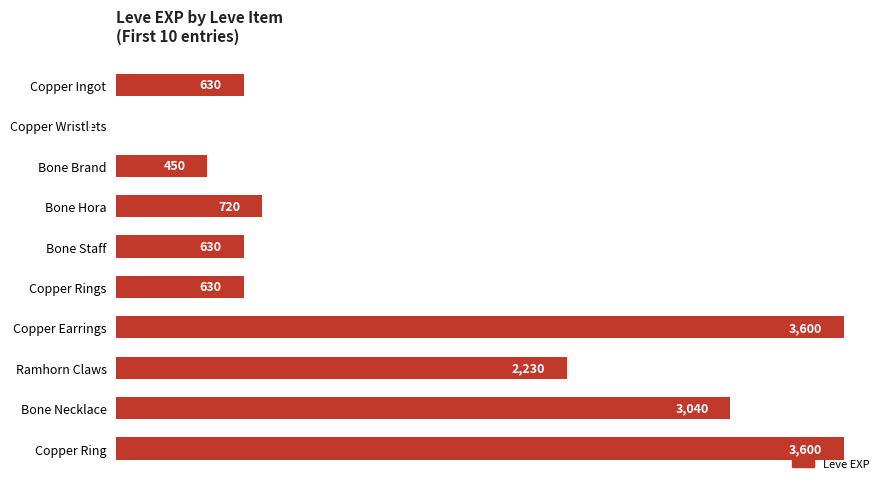

Is it true that the value at Bone Brand is 734?

False